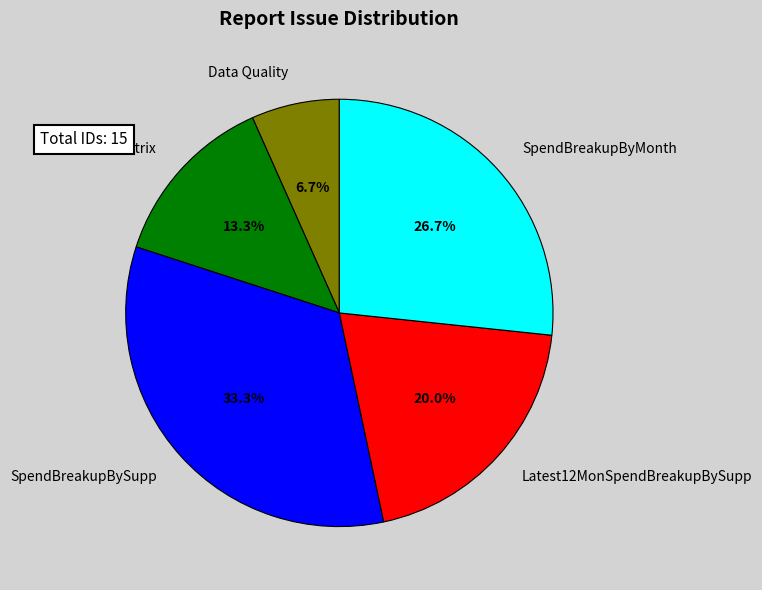

To the nearest percent, what is the combined percentage of Data Quality and VolumeMatrix?

20%